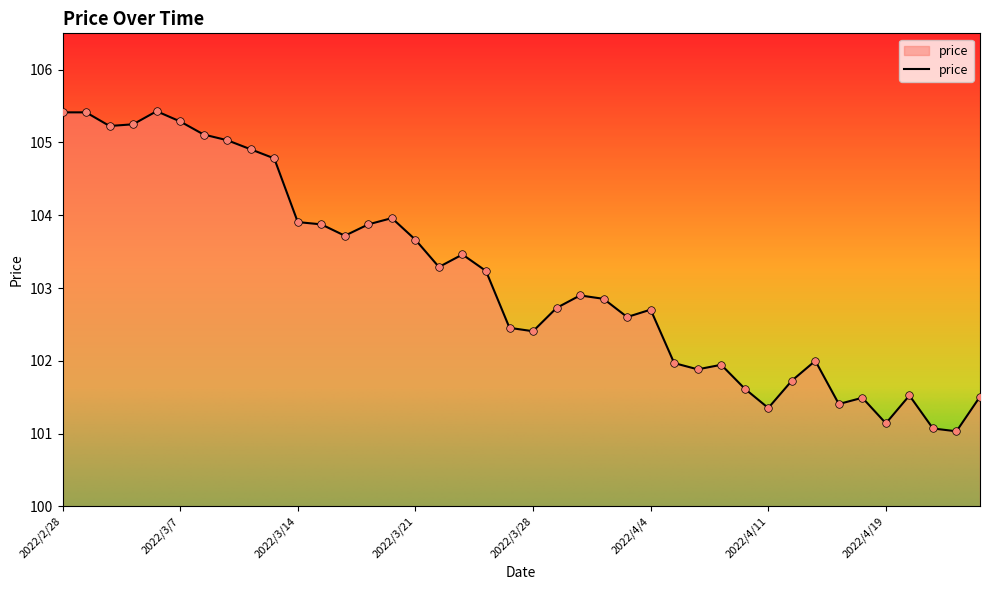

What is the minimum value shown in the chart?

101.0